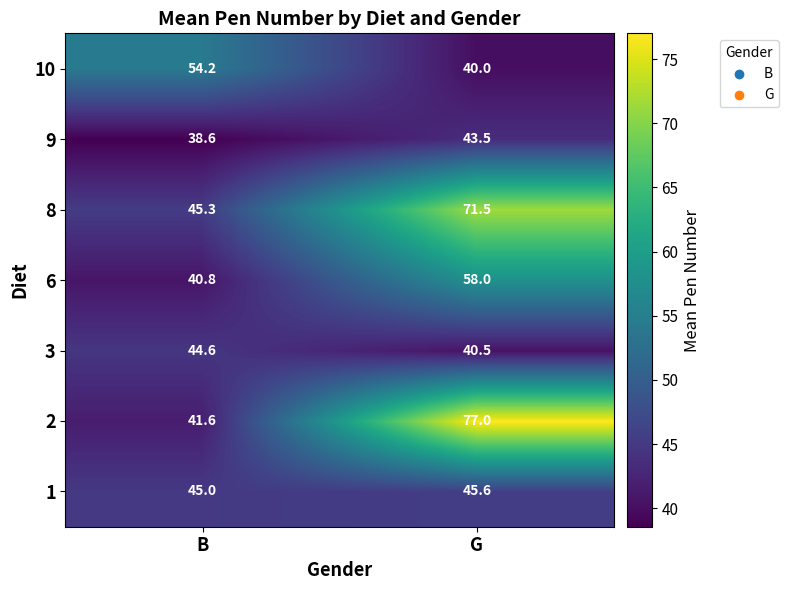

Reading left to right, transcribe all the data shown in this chart.

10: B=54.2	G=40.0
9: B=38.6	G=43.5
8: B=45.3	G=71.5
6: B=40.8	G=58.0
3: B=44.6	G=40.5
2: B=41.6	G=77.0
1: B=45.0	G=45.6